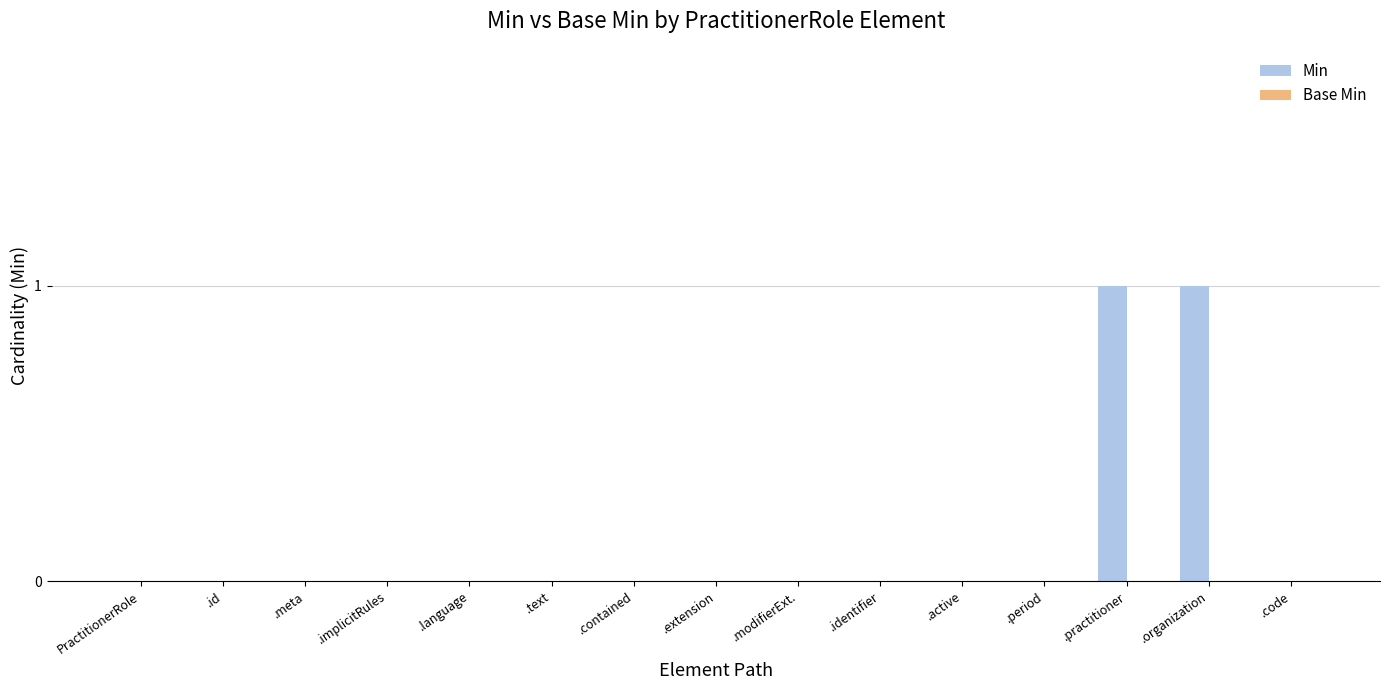

Is it true that the value at PractitionerRole is 0?

True